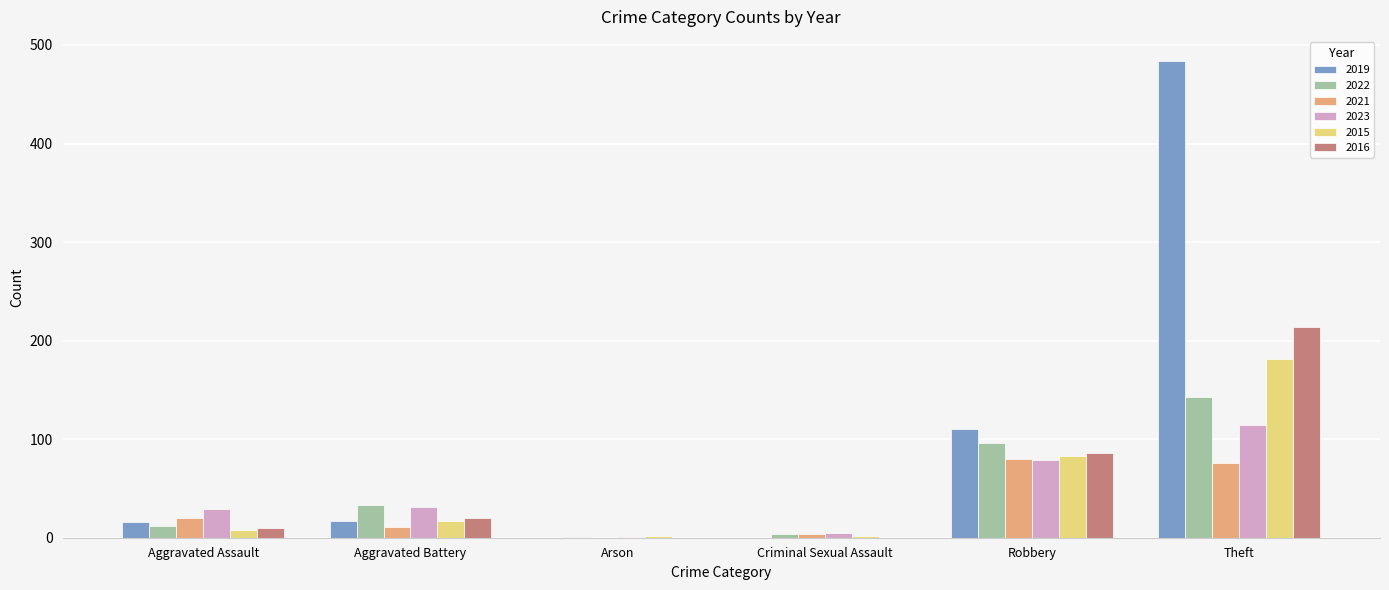

At which category is the sum across all series the highest?

Theft